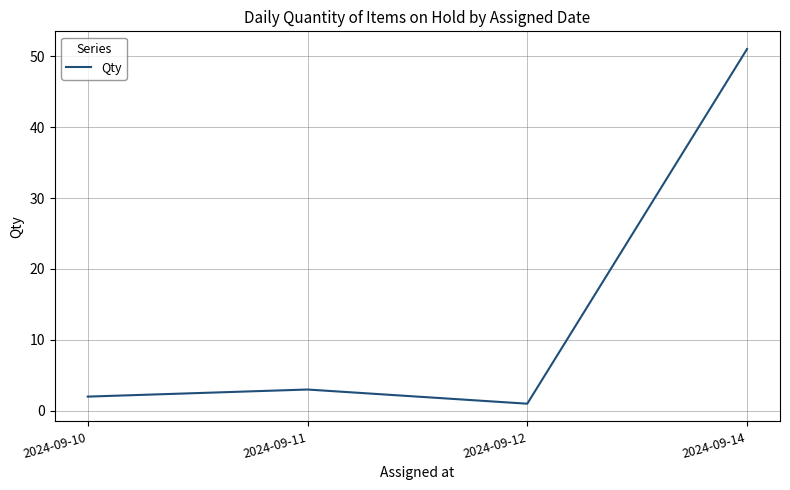

Count the number of categories in the chart.

4